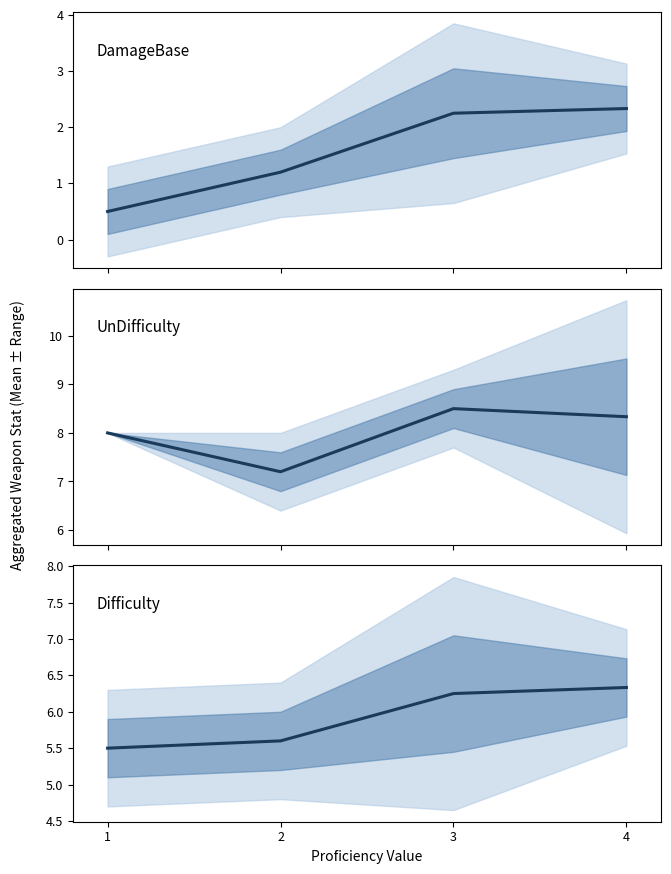

At which label does Difficulty first exceed 6?

3